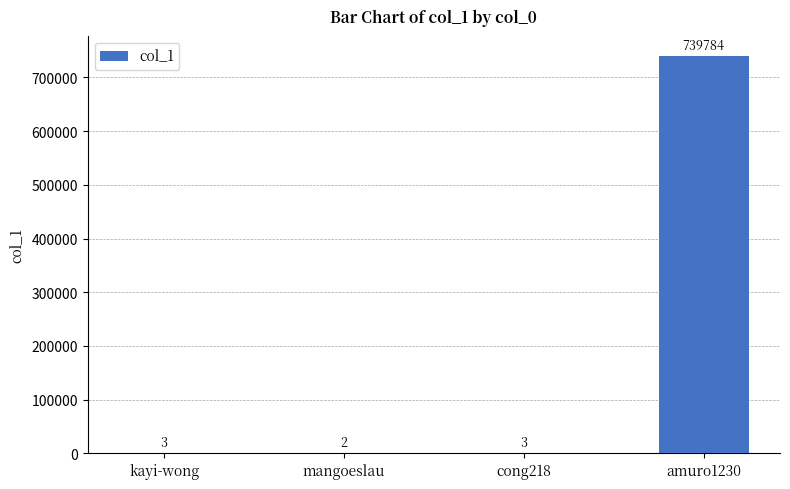

What is the sum of the values at amuro1230 and cong218?

739787